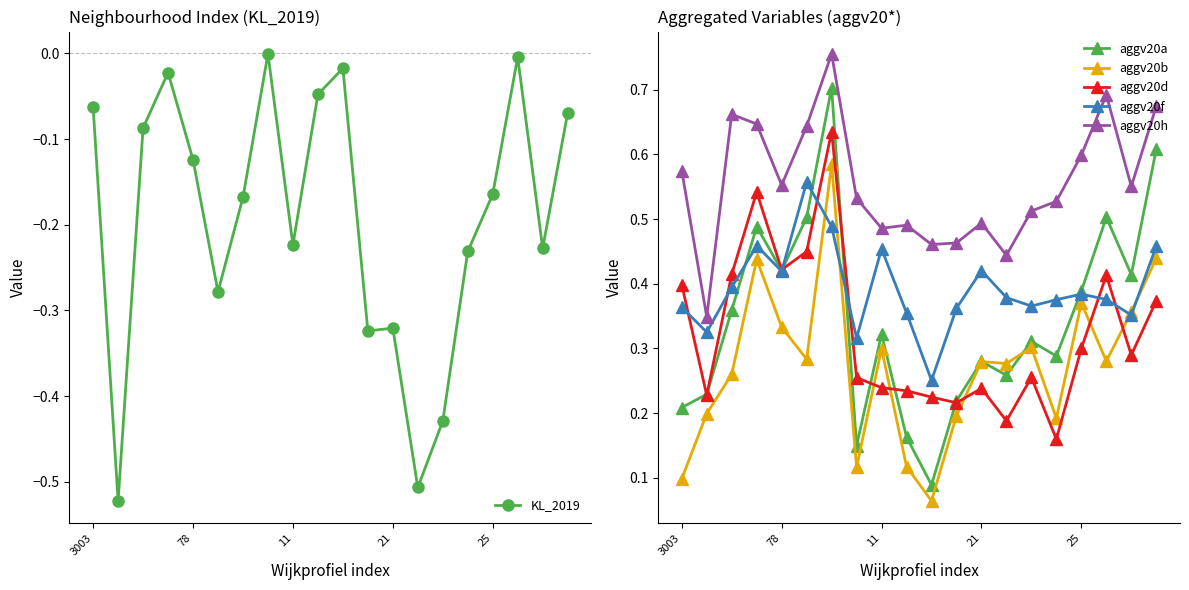

Reading right to left, list all the values displayed in this chart.

KL_2019: -0.1	-0.2	-0.0	-0.2	-0.2	-0.4	-0.5	-0.3	-0.3	-0.0	-0.0	-0.2	-0.0	-0.2	-0.3	-0.1	-0.0	-0.1	-0.5	-0.1
aggv20a: 0.6	0.4	0.5	0.4	0.3	0.3	0.3	0.3	0.2	0.1	0.2	0.3	0.1	0.7	0.5	0.4	0.5	0.4	0.2	0.2
aggv20b: 0.4	0.4	0.3	0.4	0.2	0.3	0.3	0.3	0.2	0.1	0.1	0.3	0.1	0.6	0.3	0.3	0.4	0.3	0.2	0.1
aggv20d: 0.4	0.3	0.4	0.3	0.2	0.3	0.2	0.2	0.2	0.2	0.2	0.2	0.3	0.6	0.4	0.4	0.5	0.4	0.2	0.4
aggv20f: 0.5	0.4	0.4	0.4	0.4	0.4	0.4	0.4	0.4	0.3	0.4	0.5	0.3	0.5	0.6	0.4	0.5	0.4	0.3	0.4
aggv20h: 0.7	0.6	0.7	0.6	0.5	0.5	0.4	0.5	0.5	0.5	0.5	0.5	0.5	0.8	0.6	0.6	0.6	0.7	0.3	0.6